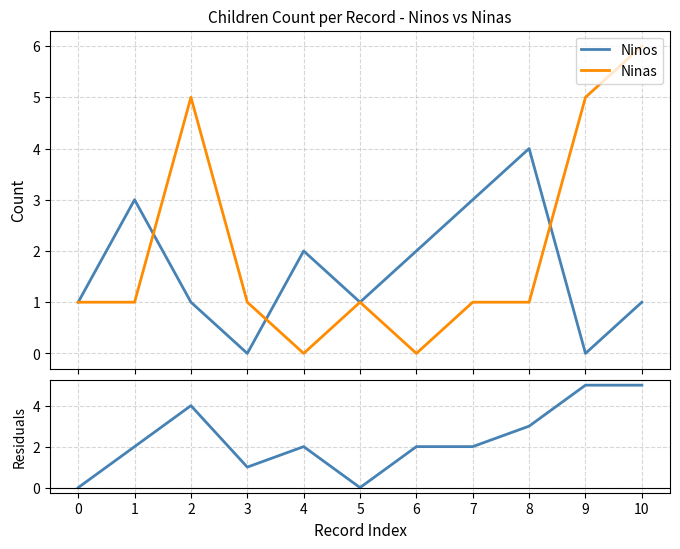

At 0, list the series in order from smallest to largest.

|Ninos - Ninas|, Ninos, Ninas